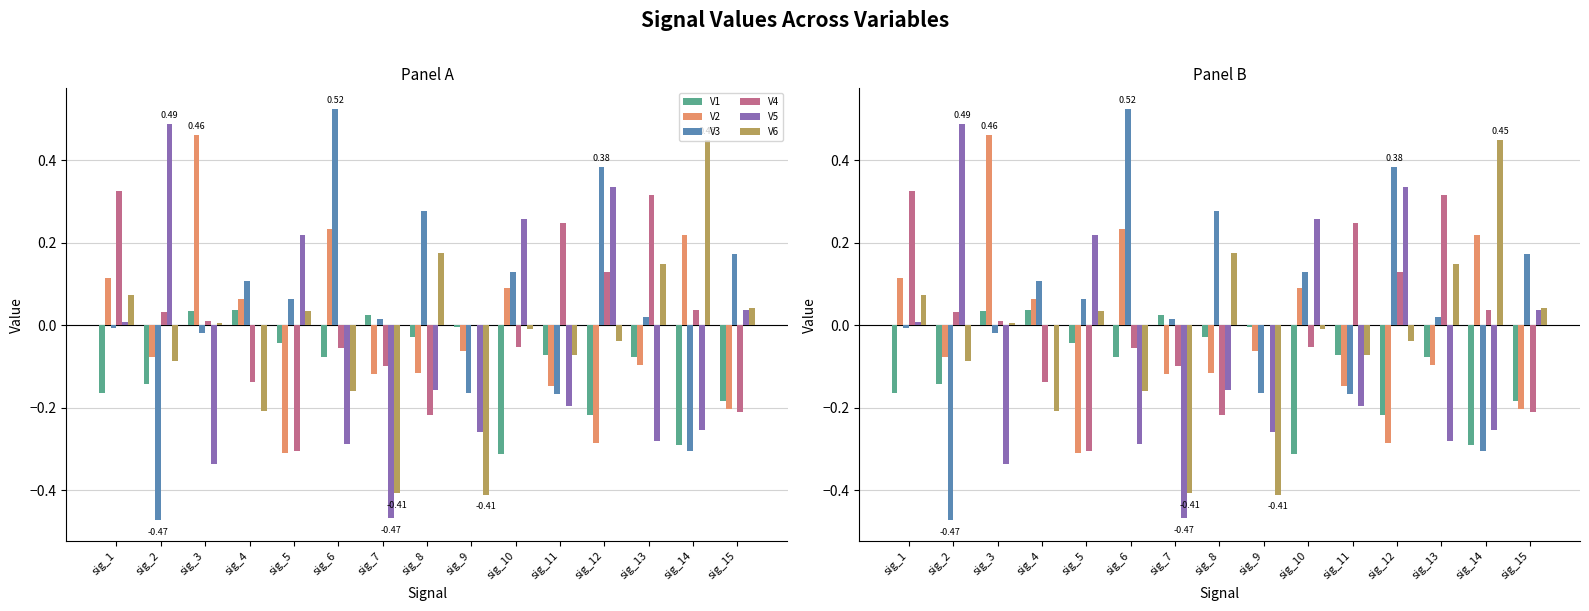

Reading left to right, extract all data points from this chart.

V1: -0.2	-0.1	0.0	0.0	-0.0	-0.1	0.0	-0.0	-0.0	-0.3	-0.1	-0.2	-0.1	-0.3	-0.2
V2: 0.1	-0.1	0.5	0.1	-0.3	0.2	-0.1	-0.1	-0.1	0.1	-0.1	-0.3	-0.1	0.2	-0.2
V3: -0.0	-0.5	-0.0	0.1	0.1	0.5	0.0	0.3	-0.2	0.1	-0.2	0.4	0.0	-0.3	0.2
V4: 0.3	0.0	0.0	-0.1	-0.3	-0.1	-0.1	-0.2	0.0	-0.1	0.2	0.1	0.3	0.0	-0.2
V5: 0.0	0.5	-0.3	0.0	0.2	-0.3	-0.5	-0.2	-0.3	0.3	-0.2	0.3	-0.3	-0.3	0.0
V6: 0.1	-0.1	0.0	-0.2	0.0	-0.2	-0.4	0.2	-0.4	-0.0	-0.1	-0.0	0.1	0.4	0.0